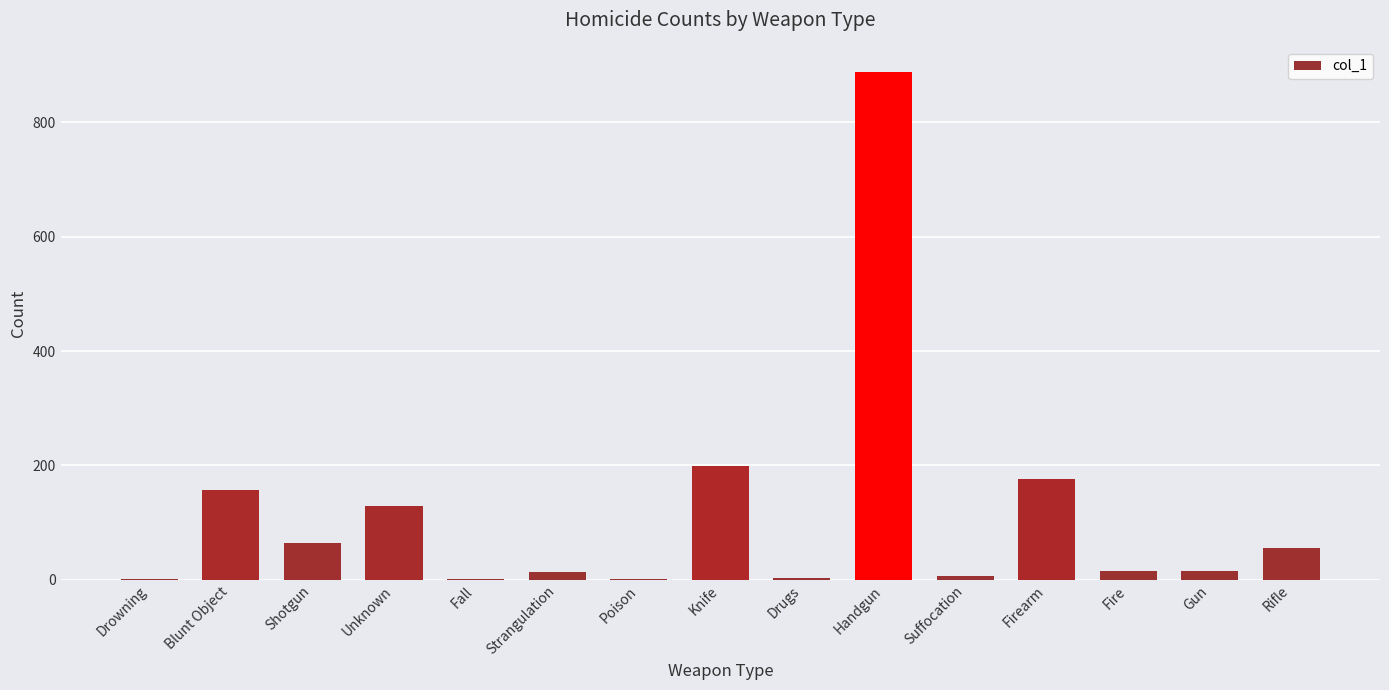

The value at Knife is 198. True or false?

True